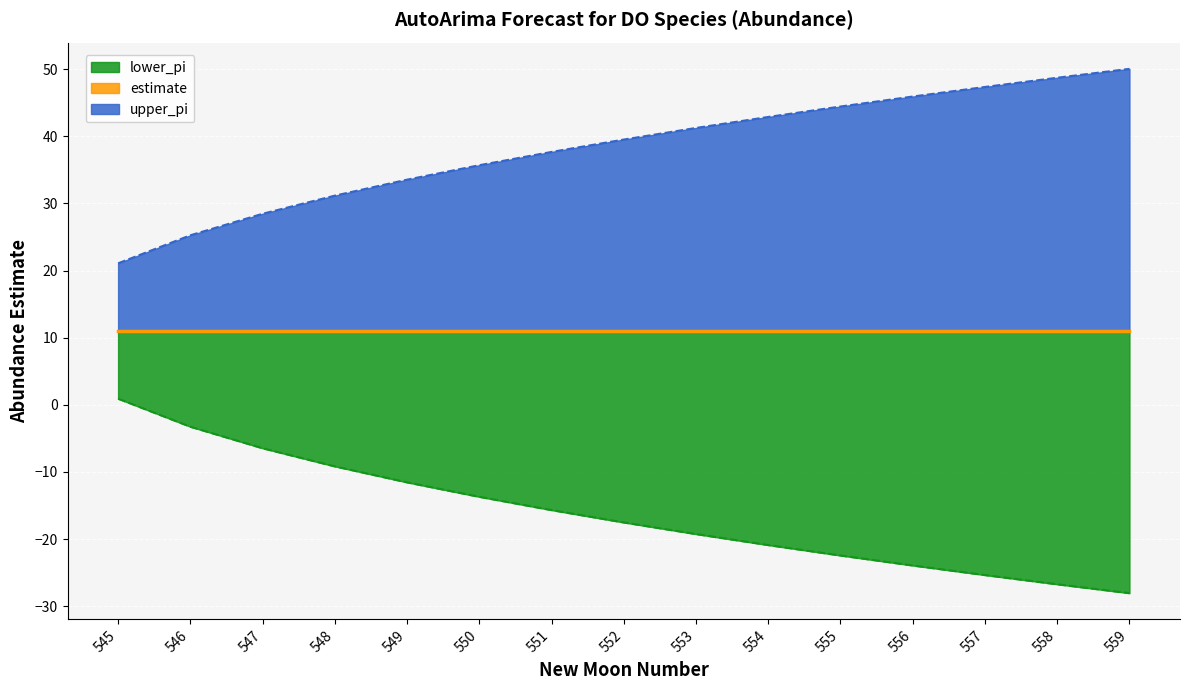

Which has a higher value, 558 or 546?

558